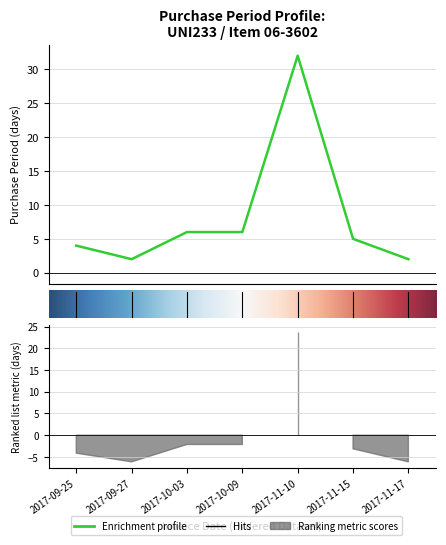

What is the difference between the maximum and minimum values?

30